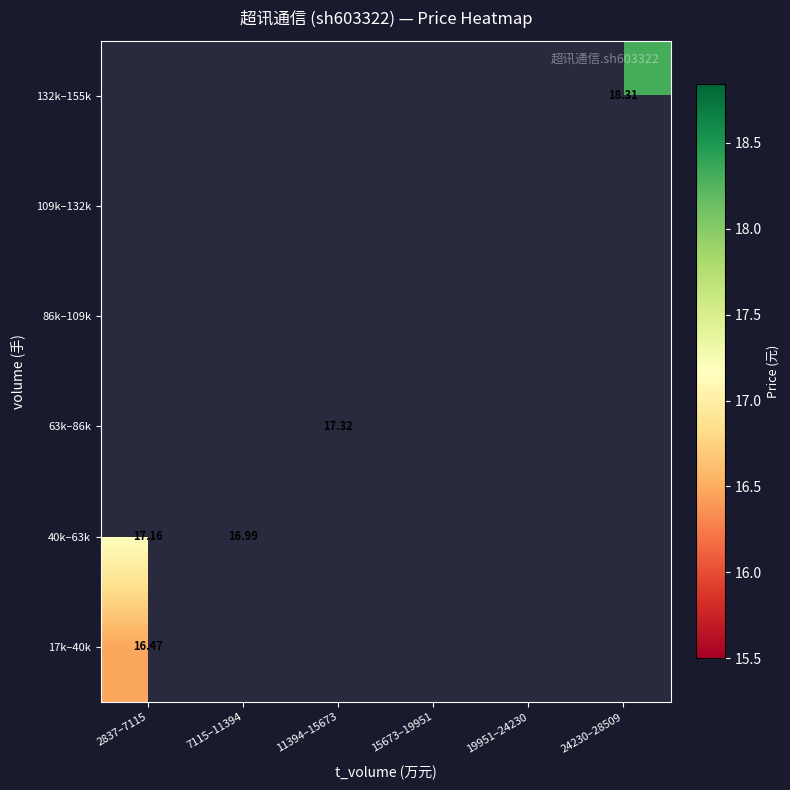

Rank the series by their average value, from lowest to highest.

17k–40k, 40k–63k, 63k–86k, 86k–109k, 109k–132k, 132k–155k